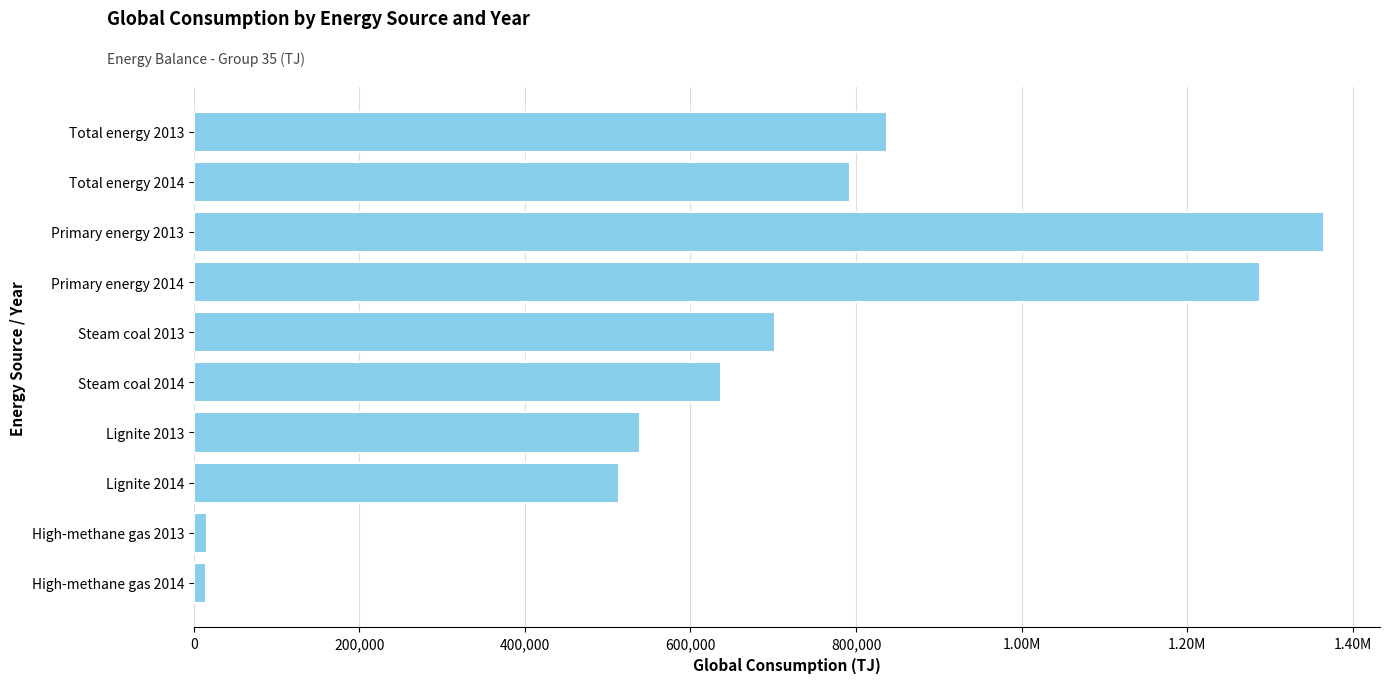

Are the bars horizontal?

Yes